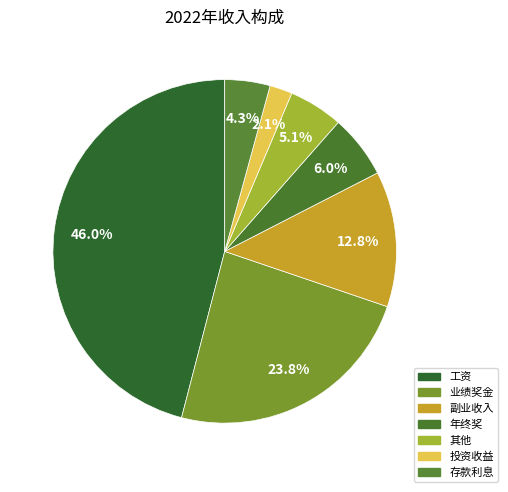

What is the total percentage of 副业收入 and 业绩奖金?

36.6%